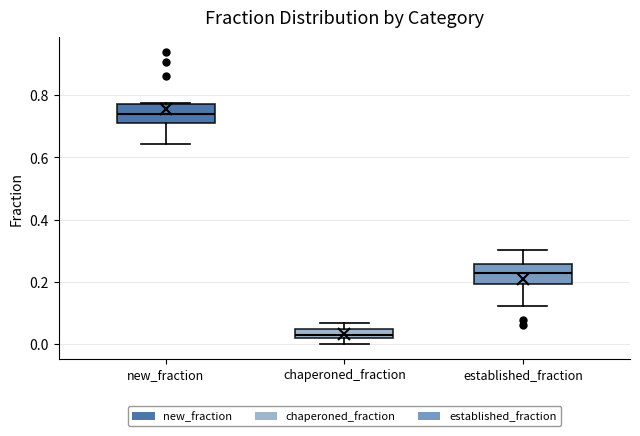

Which box has the lowest median line?

chaperoned_fraction